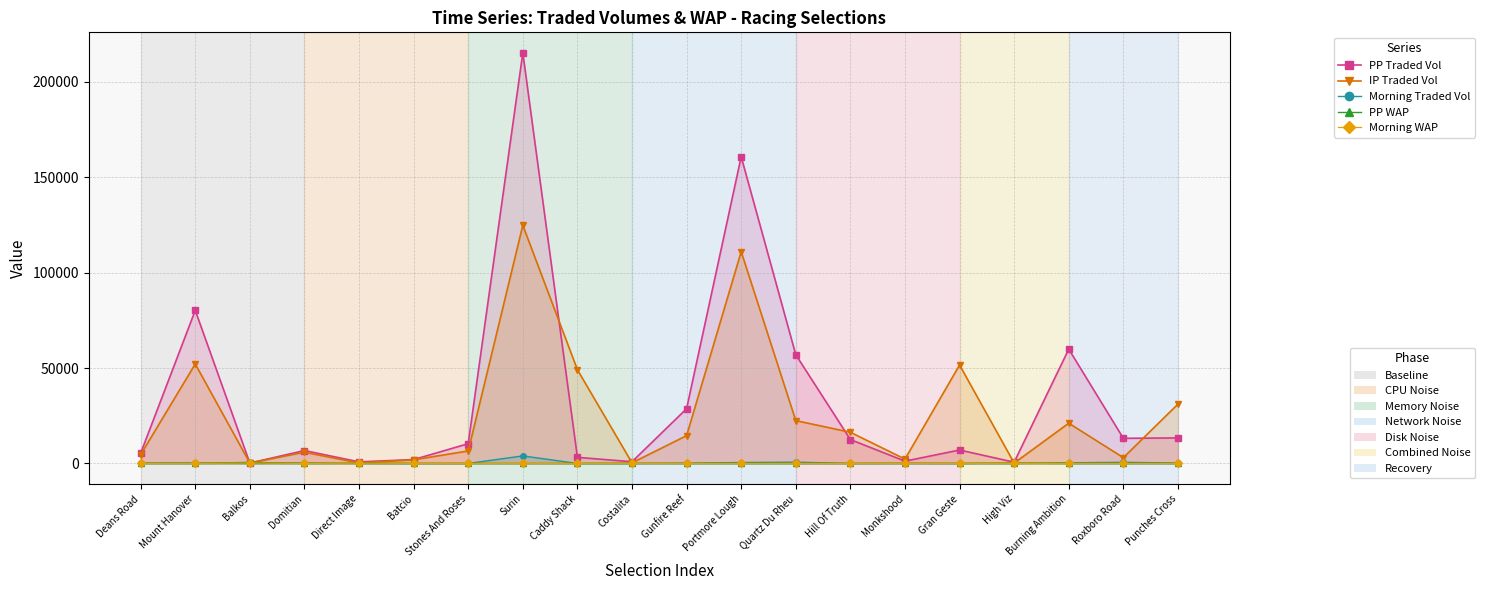

What is the lowest value of the IP Traded Vol series?

206.2